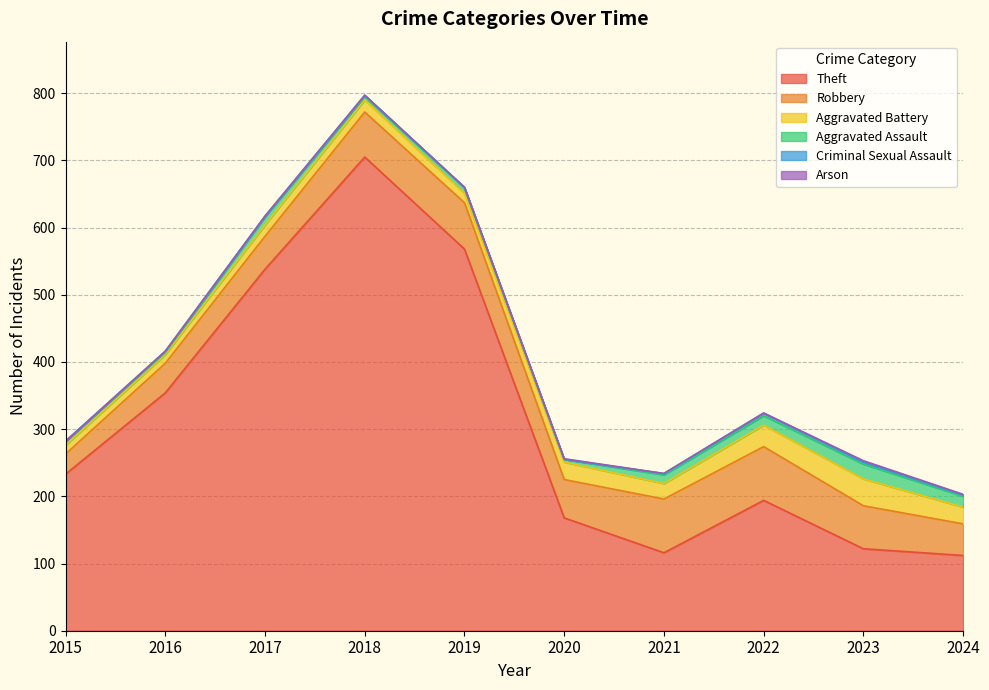

True or false: Criminal Sexual Assault and Aggravated Battery intersect in this chart.

False